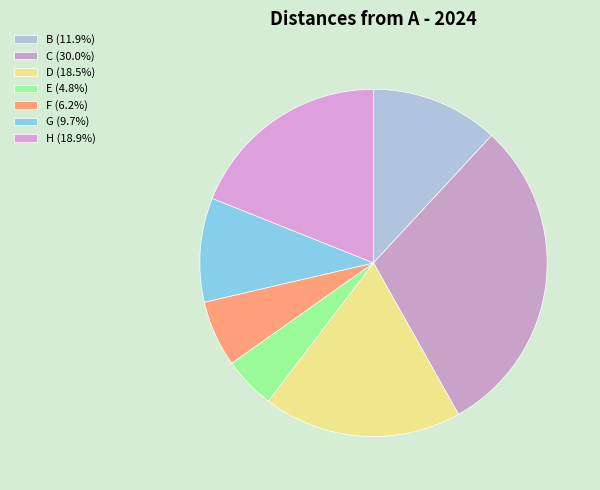

Count the number of slices in the pie.

7